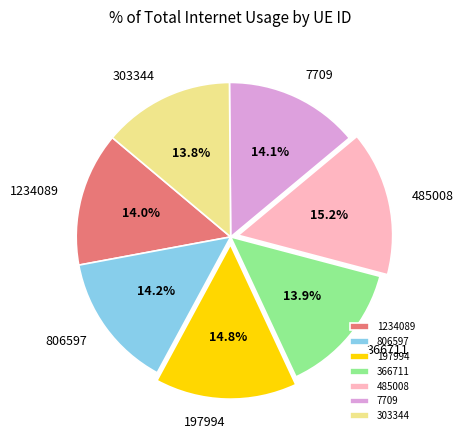

To the nearest percent, what is the average slice percentage?

14%